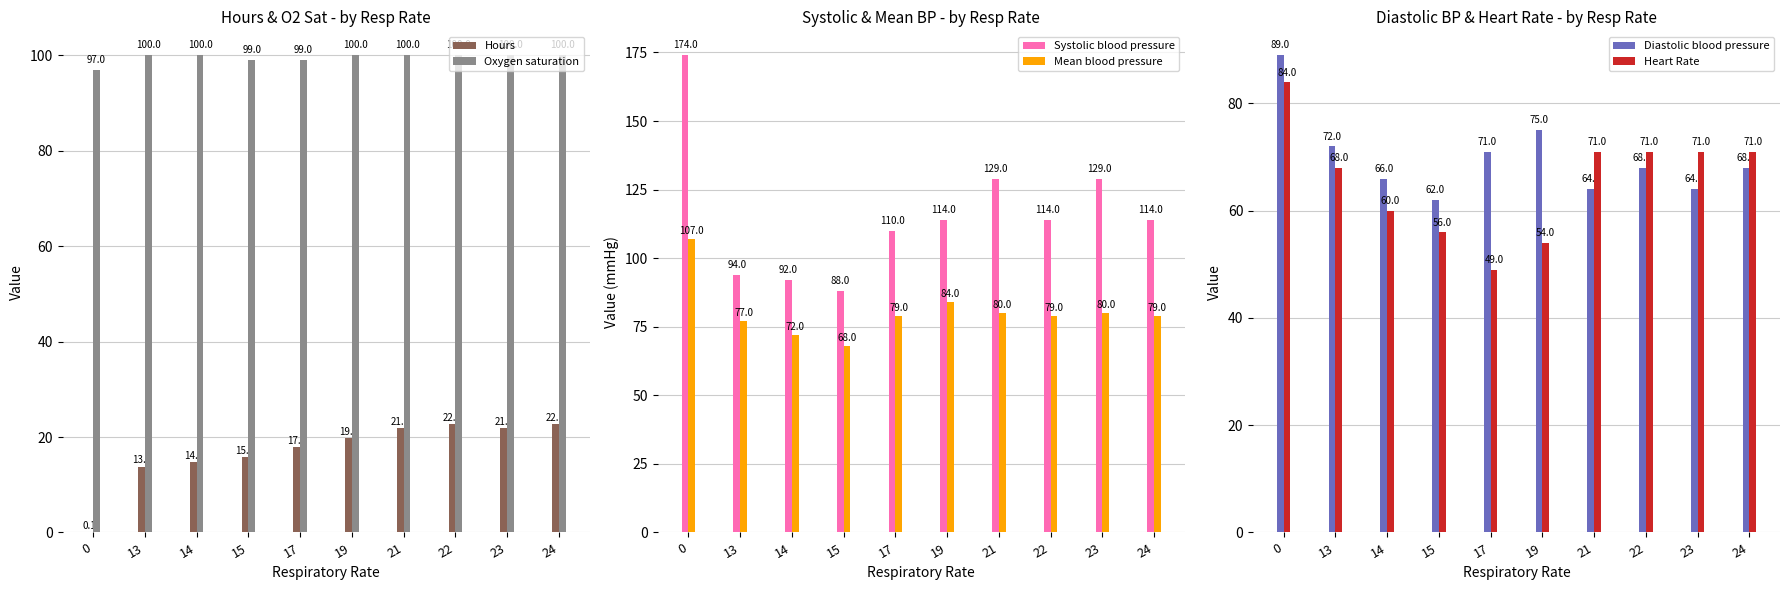

Reading left to right, what are all the values shown in this chart?

Hours: 0.1	13.8	14.8	15.8	17.8	19.8	21.8	22.8	21.8	22.8
Oxygen saturation: 97.0	100.0	100.0	99.0	99.0	100.0	100.0	100.0	100.0	100.0
Systolic blood pressure: 174.0	94.0	92.0	88.0	110.0	114.0	129.0	114.0	129.0	114.0
Mean blood pressure: 107.0	77.0	72.0	68.0	79.0	84.0	80.0	79.0	80.0	79.0
Diastolic blood pressure: 89.0	72.0	66.0	62.0	71.0	75.0	64.0	68.0	64.0	68.0
Heart Rate: 84.0	68.0	60.0	56.0	49.0	54.0	71.0	71.0	71.0	71.0